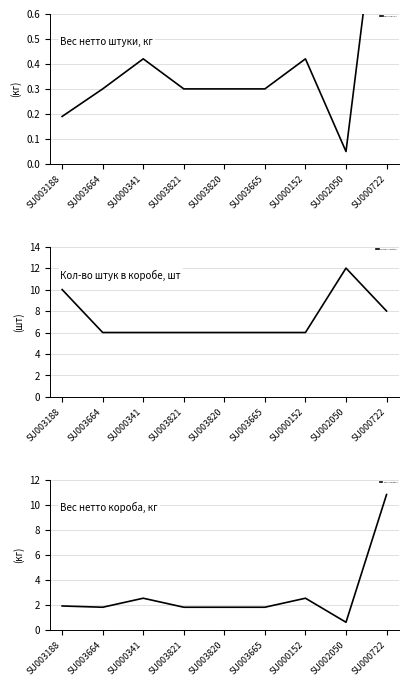

What position from the right is SU000152?

3